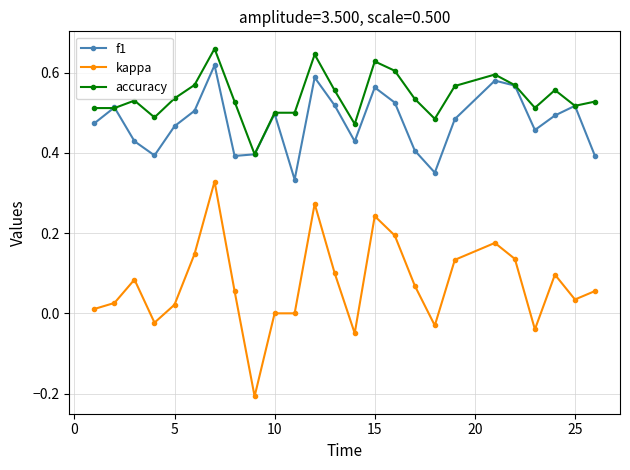

True or false: kappa and accuracy intersect in this chart.

False